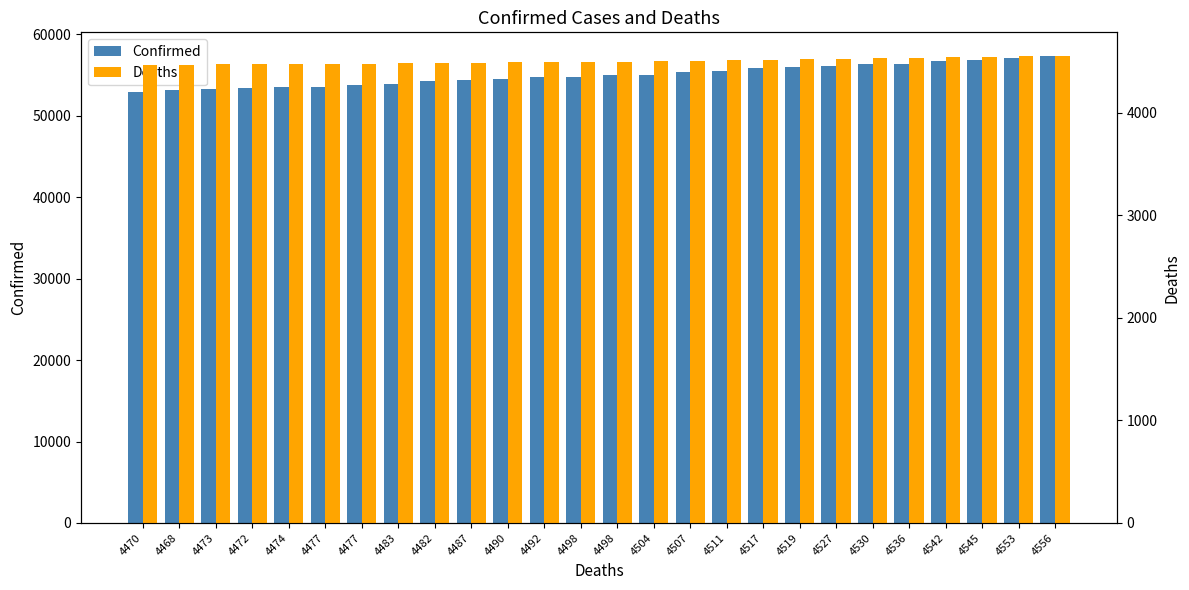

Reading left to right, what are all the values shown in this chart?

Confirmed: 4470=52897	4468=53224	4473=53272	4472=53421	4474=53513	4477=53558	4477=53819	4483=53884	4482=54243	4487=54347	4490=54586	4492=54720	4498=54783	4498=55014	4504=55056	4507=55398	4511=55531	4517=55829	4519=56024	4527=56145	4530=56381	4536=56414	4542=56719	4545=56839	4553=57154	4556=57391
Deaths: 4470=4470	4468=4468	4473=4473	4472=4472	4474=4474	4477=4477	4477=4477	4483=4483	4482=4482	4487=4487	4490=4490	4492=4492	4498=4498	4498=4498	4504=4504	4507=4507	4511=4511	4517=4517	4519=4519	4527=4527	4530=4530	4536=4536	4542=4542	4545=4545	4553=4553	4556=4556